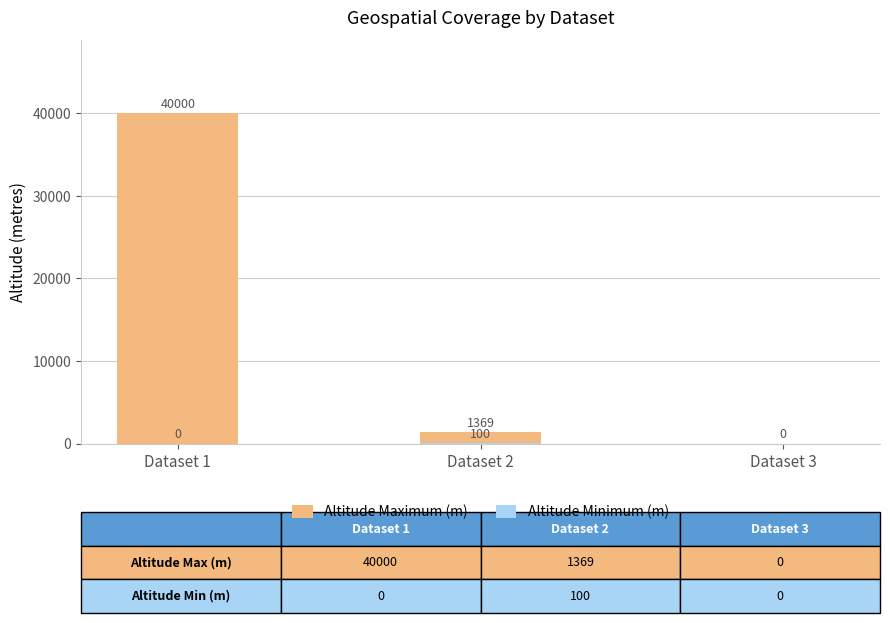

Rank the series by their maximum value, from lowest to highest.

Altitude Minimum (m), Altitude Maximum (m)